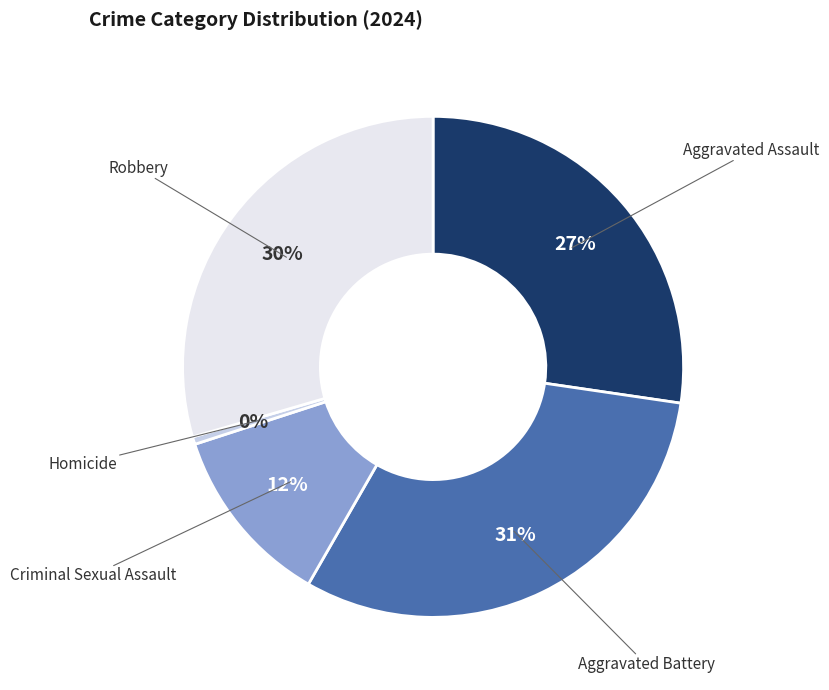

To the nearest percent, what is the average slice percentage?

20%